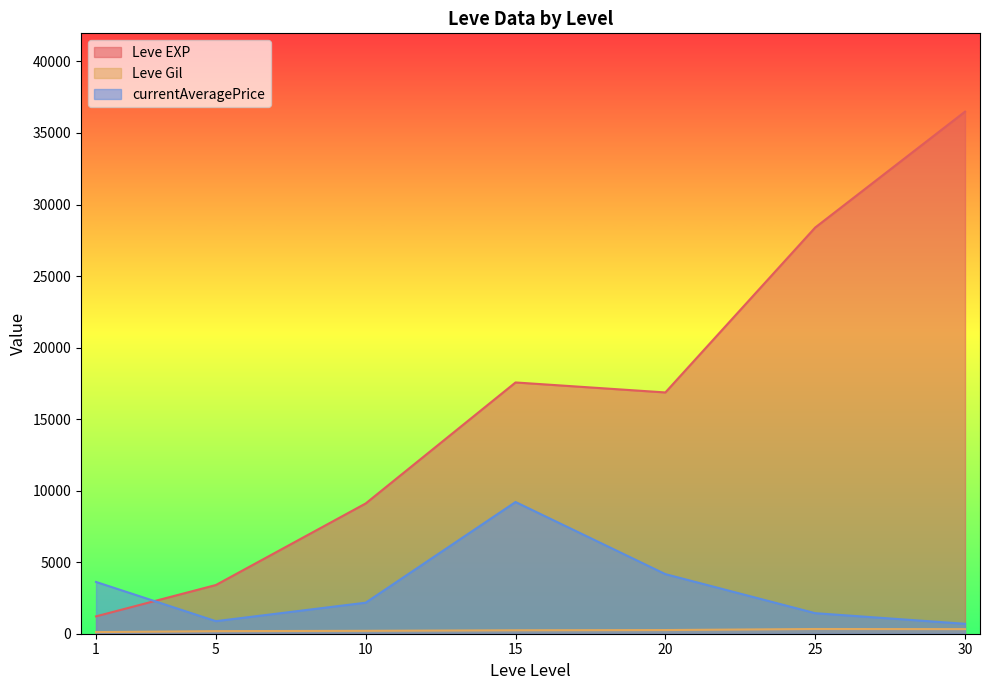

True or false: currentAveragePrice has more than 2 interior local peaks.

False